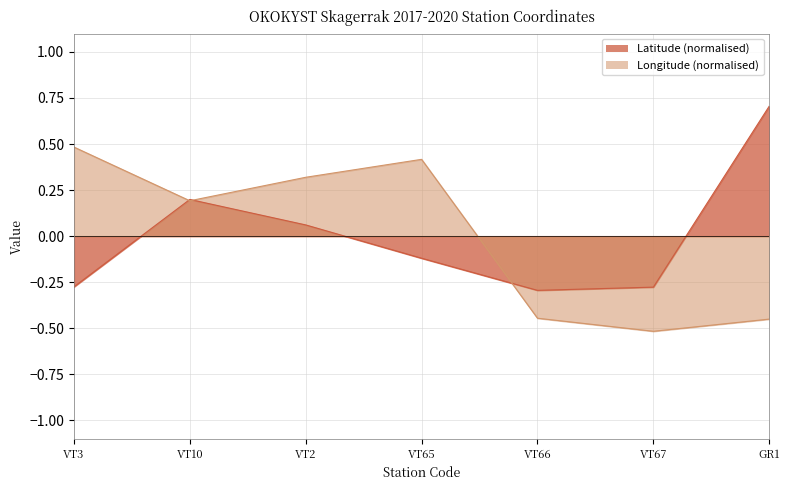

True or false: Longitude has a value of -0.4 at VT66.

True